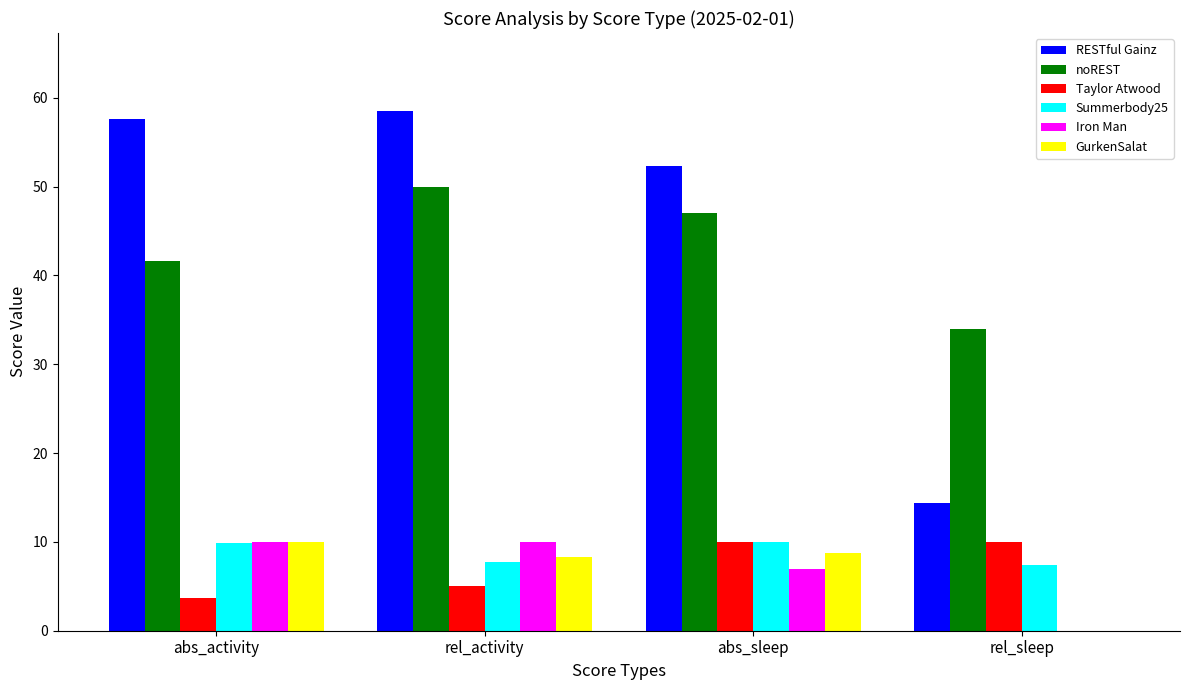

What is the highest value of the Iron Man series?

10.0